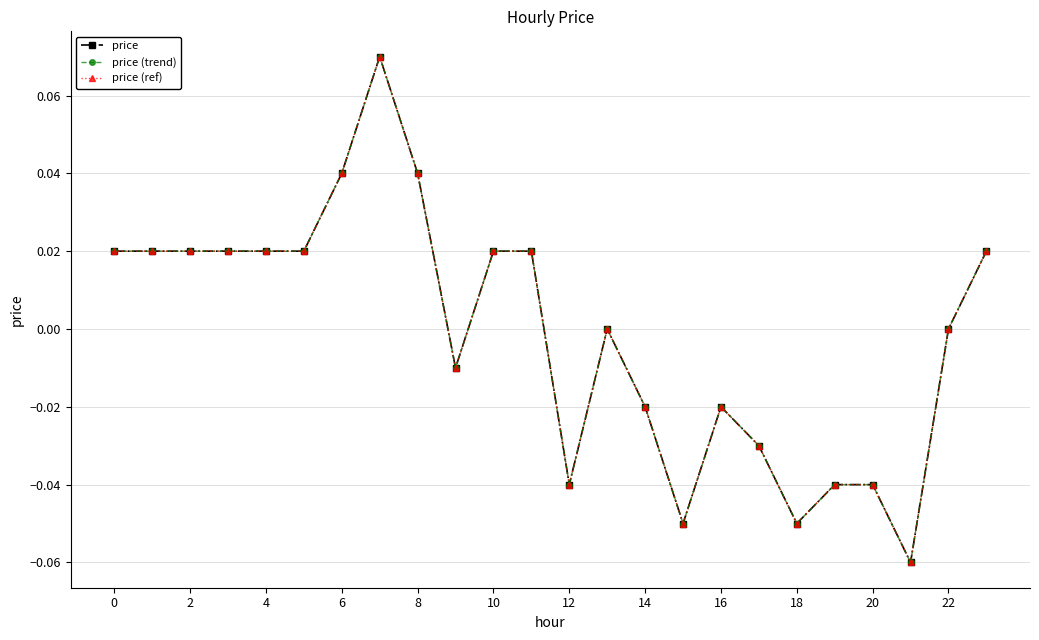

What is the label of the 5th point from the right?

19